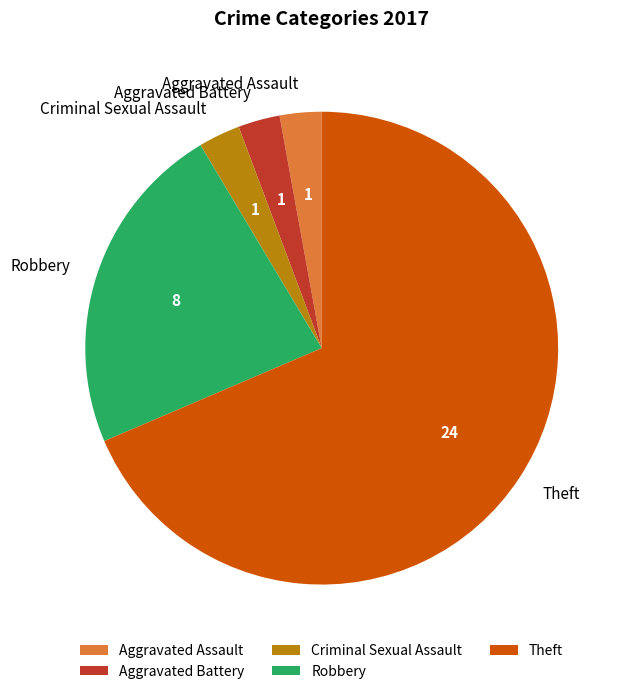

Which category accounts for the majority?

Theft